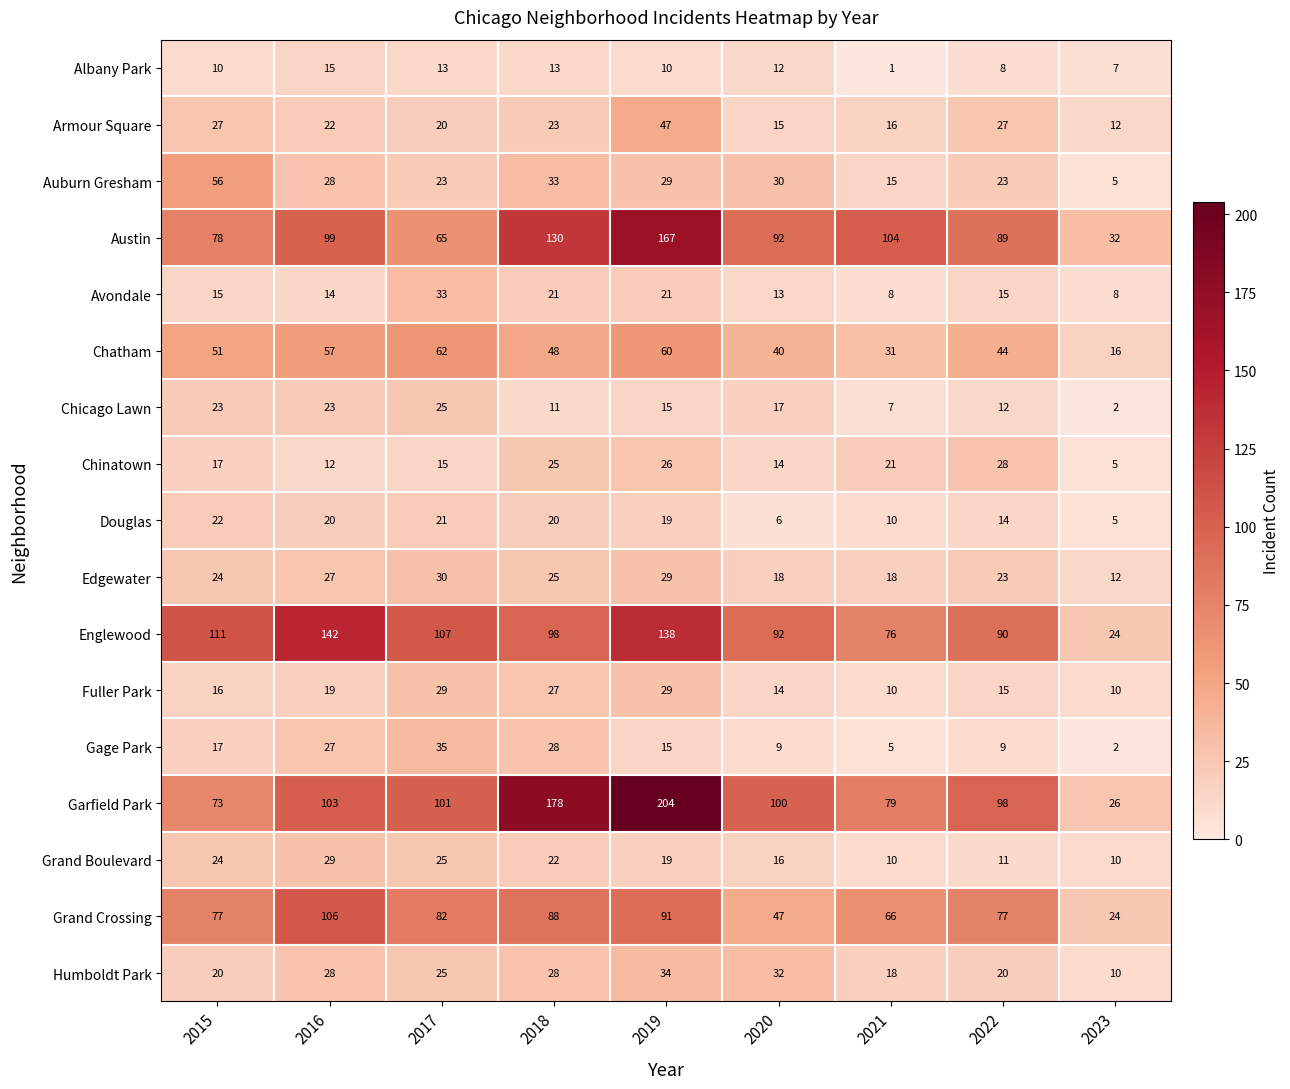

What is the maximum value shown in the chart?

204